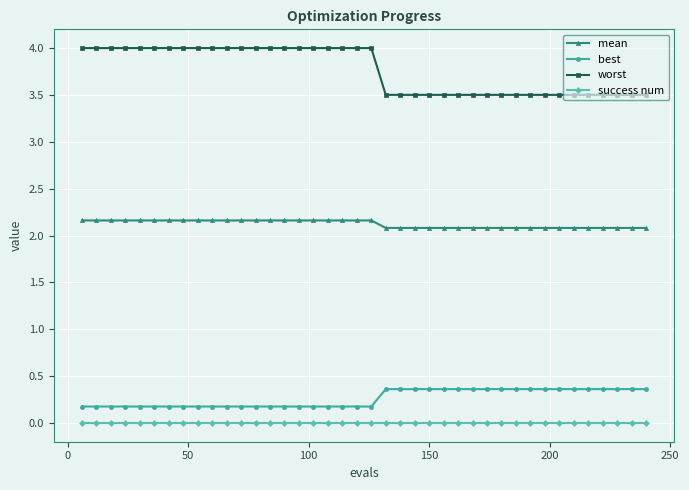

What is the value of the worst point at the 23rd from the left?

3.5